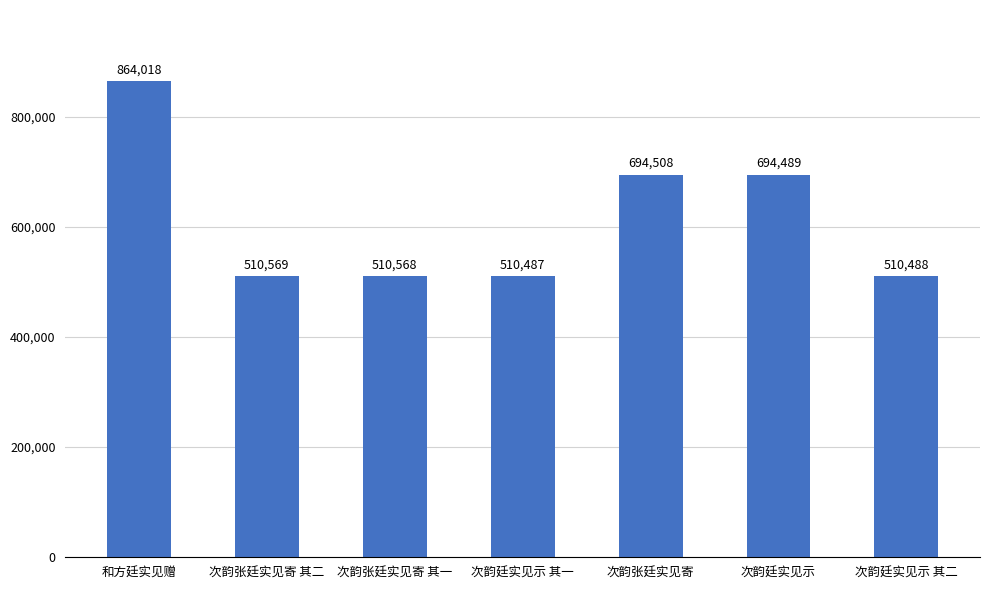

The value at 次韵张廷实见寄 is 694508. True or false?

True